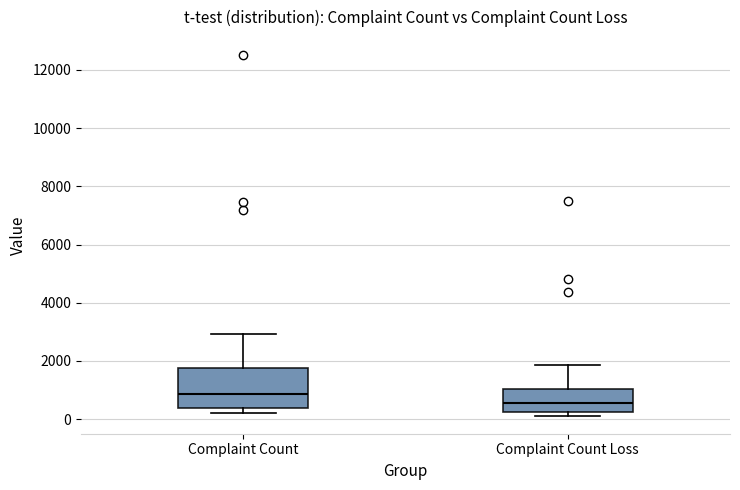

Where does the upper whisker of the box for Complaint Count Loss end on the y-axis? The values are not printed on the chart, so give them approximately, as read against the axis.

1800